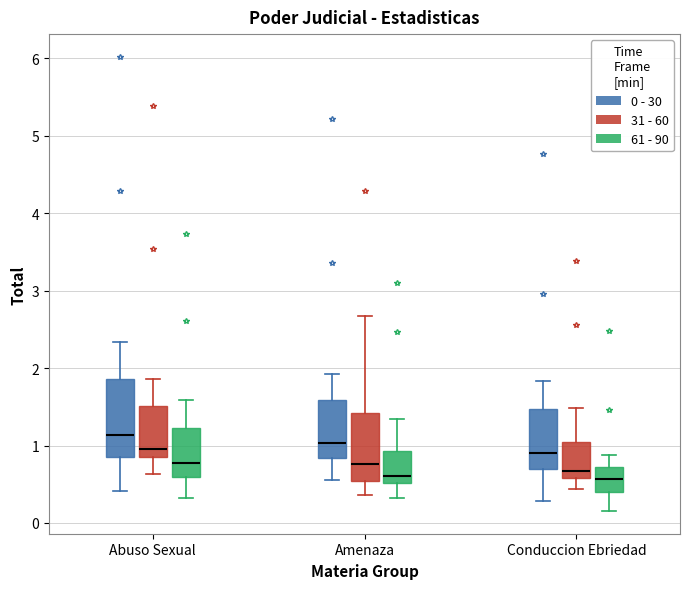

Where does the median line of the box for Abuso Sexual (0 - 30) sit on the y-axis? The values are not printed on the chart, so give them approximately, as read against the axis.

1.1